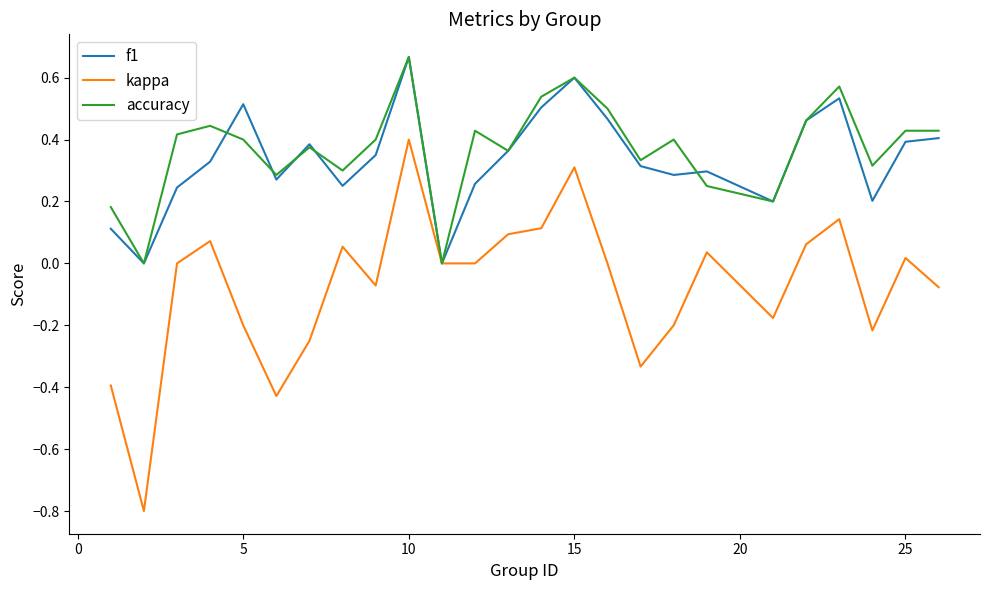

Which series has the largest range (max minus min)?

kappa